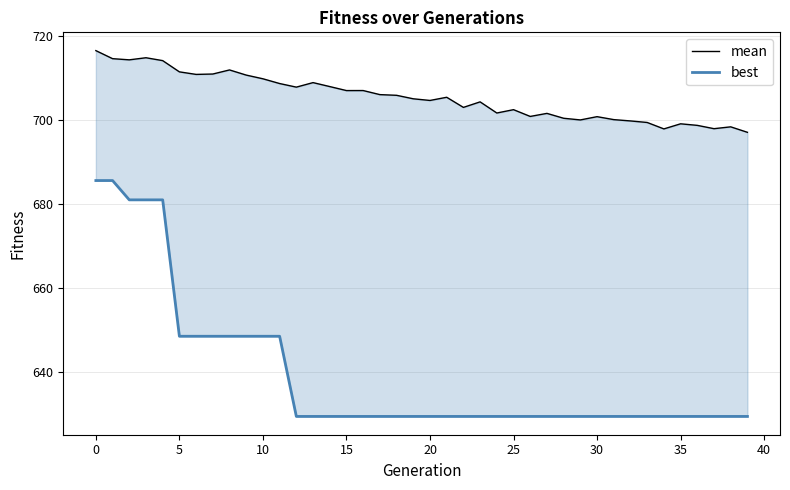

Which series has the largest total across all categories?

mean